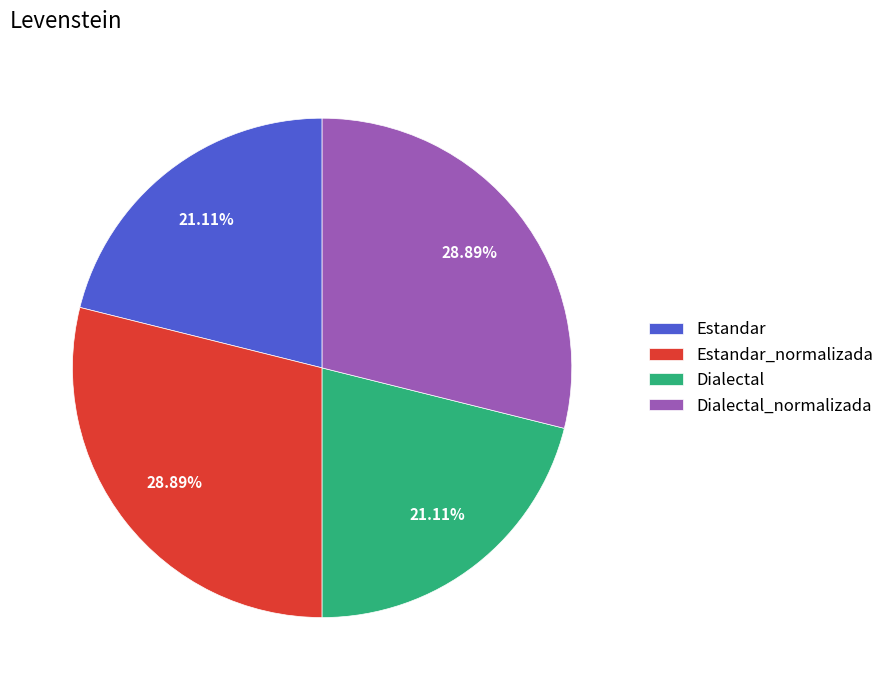

To the nearest percent, what is the average slice percentage?

25%